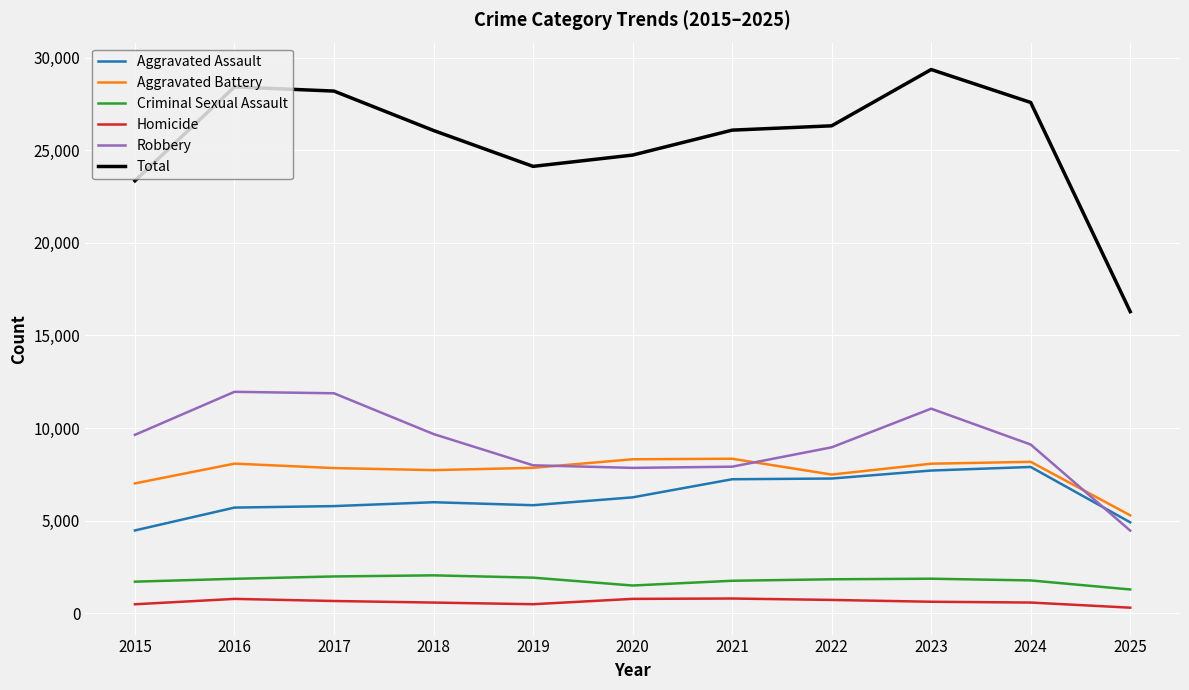

Which series has the largest range (max minus min)?

Total